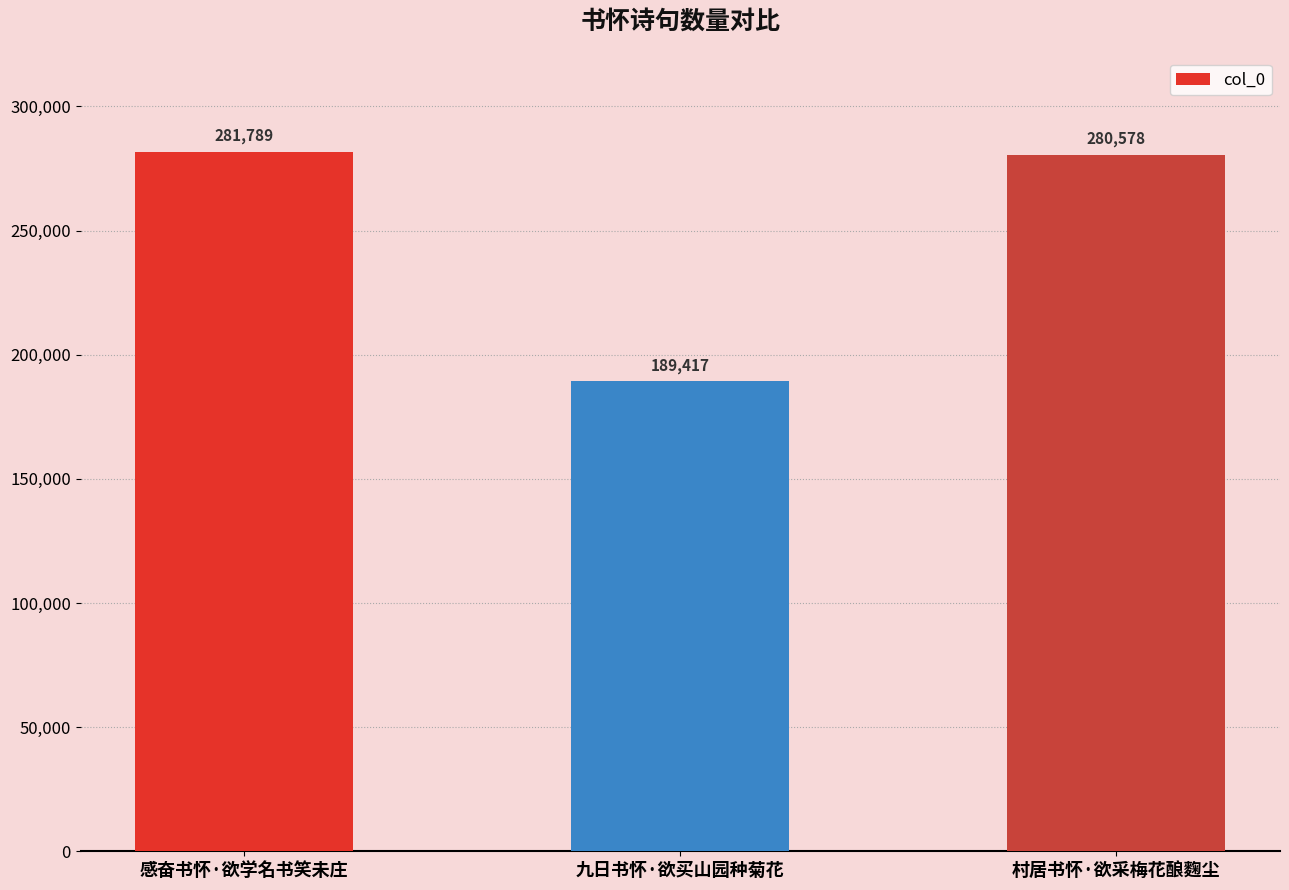

What is the sum of all values?

751784